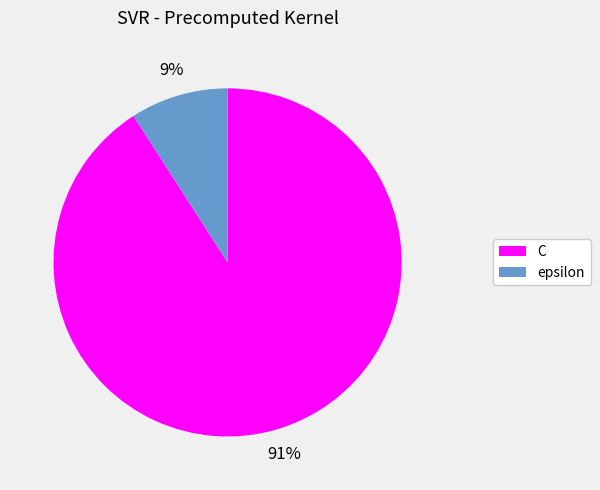

What percentage is the epsilon slice, to the nearest percent?

9%